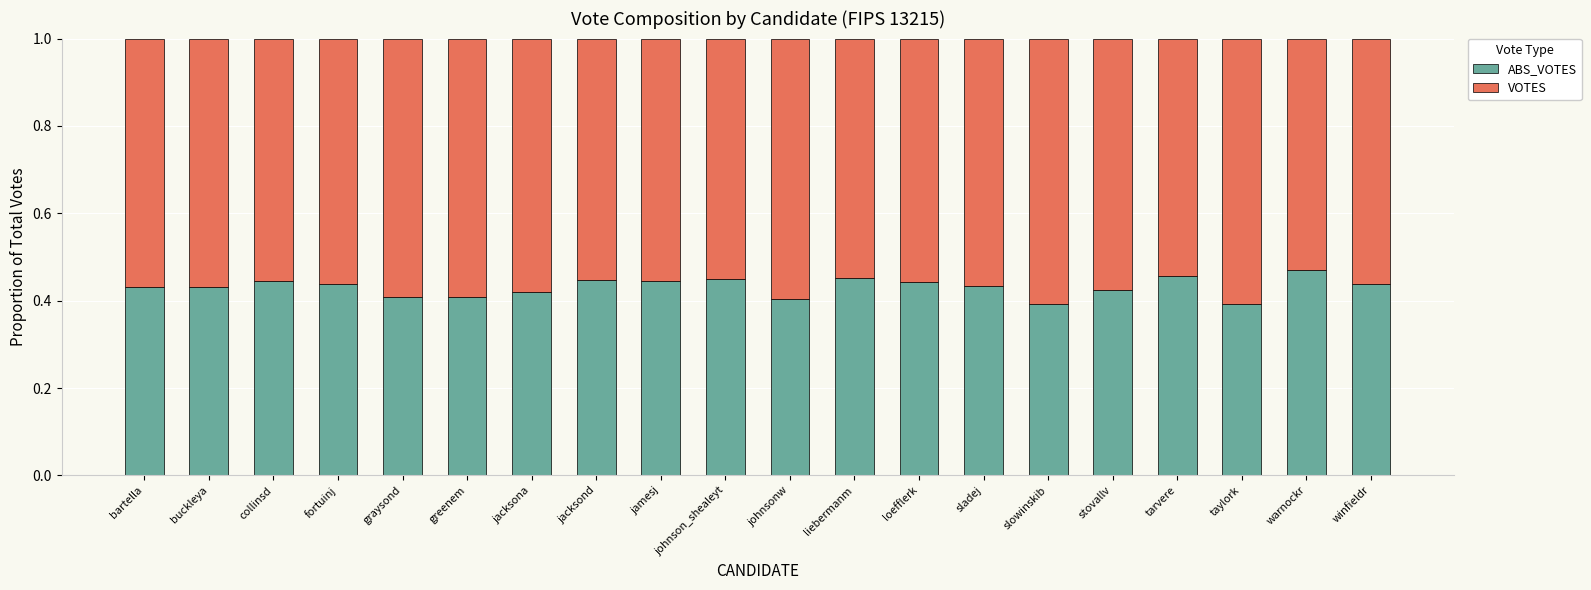

Does the chart contain stacked bars?

Yes